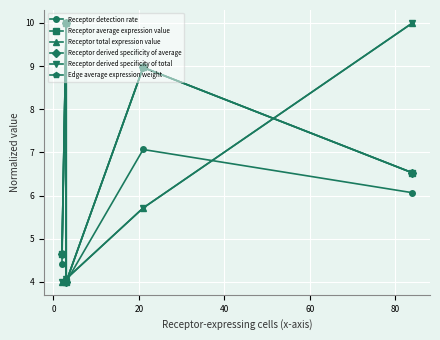

How many values in the Receptor average expression value series exceed 6?

3